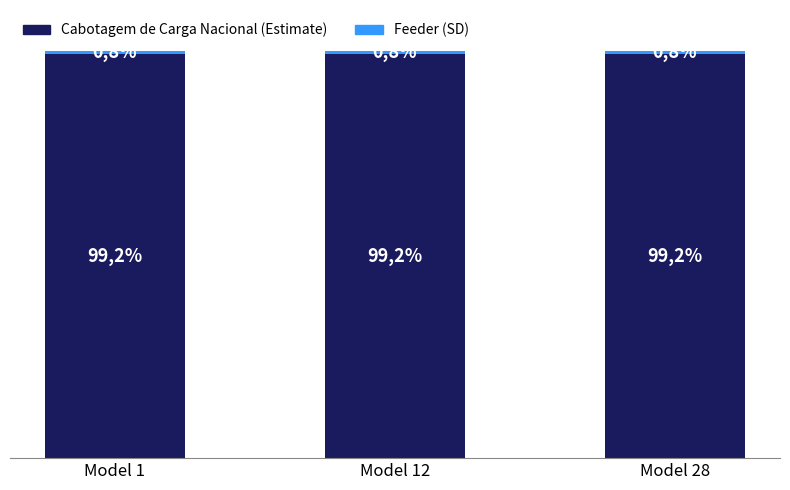

At Model 28, list the series in order from smallest to largest.

Feeder (SD), Cabotagem de Carga Nacional (Estimate)